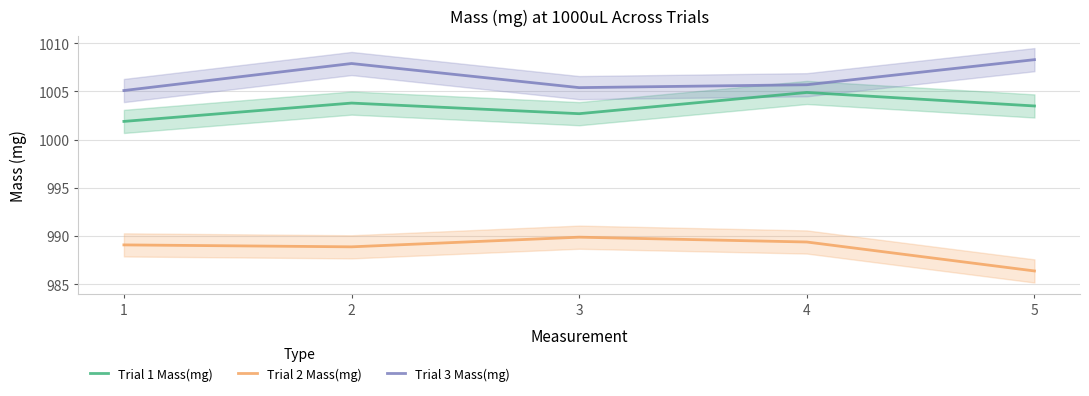

At which label is Trial 1 Mass(mg) closest to 1003?

3